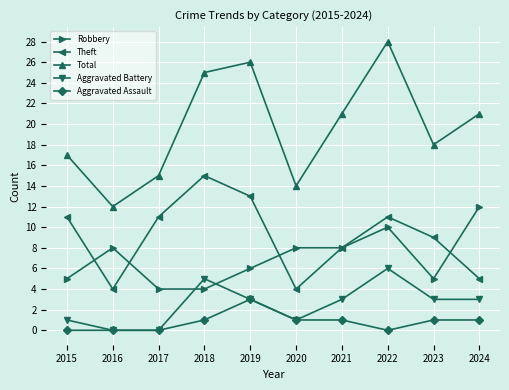

True or false: Total and Robbery cross at least once.

False